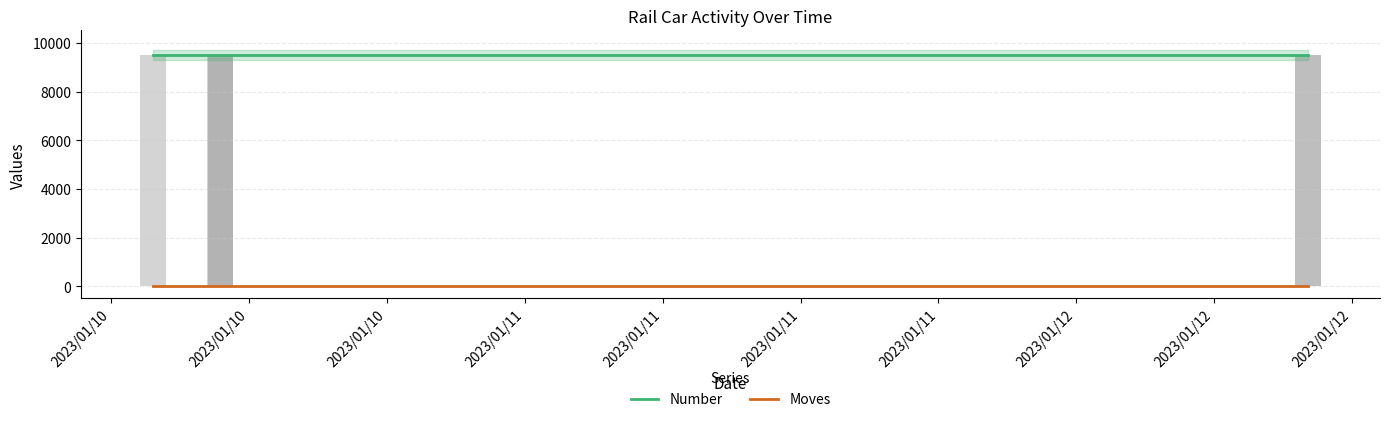

What position from the left is 2023/01/10 07:49:24?

1